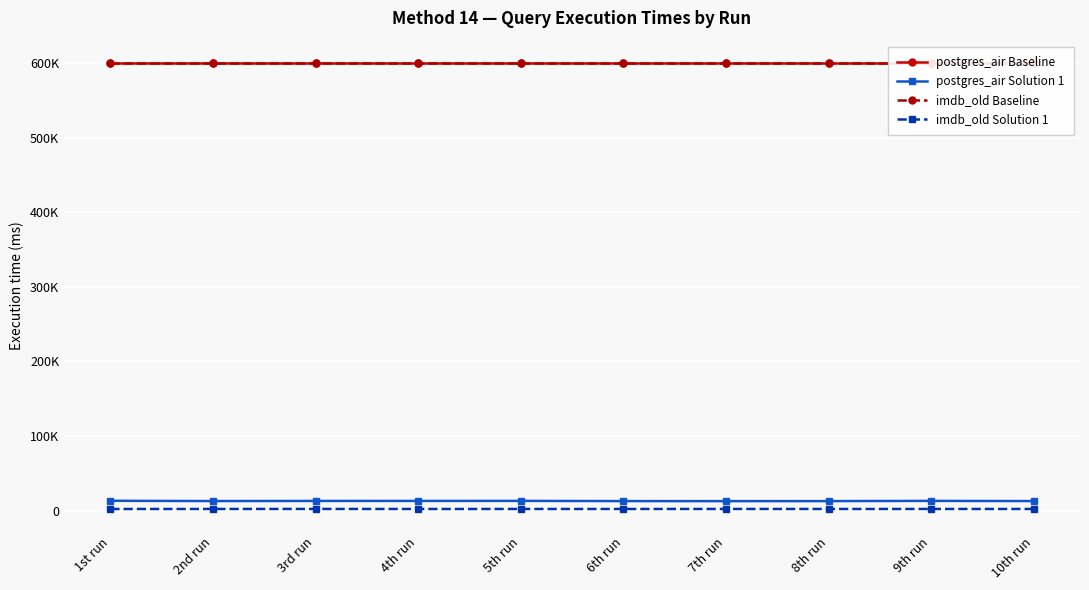

Where is postgres_air Baseline nearest to the value 600000?

1st run